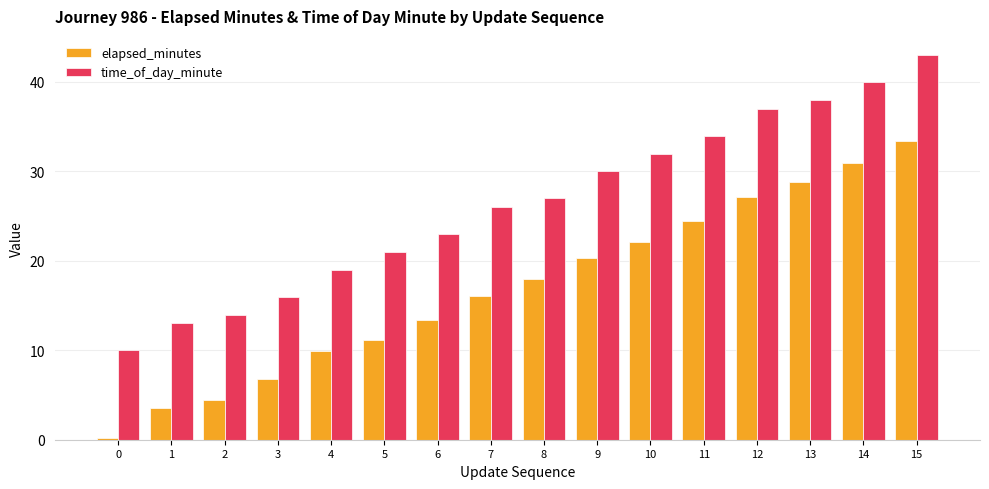

What is the value of the time_of_day_minute bar at the 14th from the left?

38.0